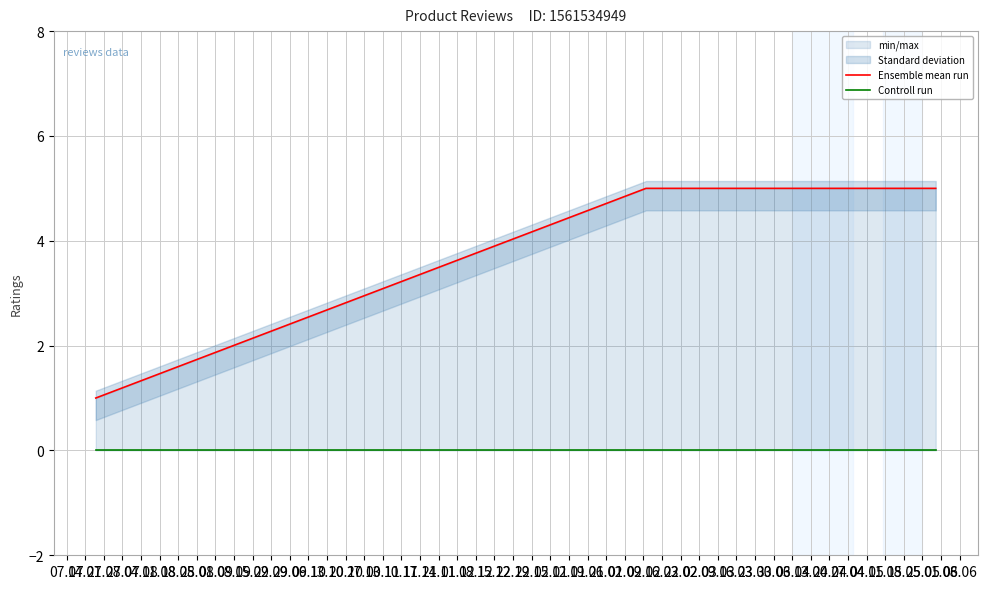

Reading right to left, what are all the values shown in this chart?

Ensemble mean run: 5	5	5	5	5	5	1
Controll run: 0	0	0	0	0	0	0